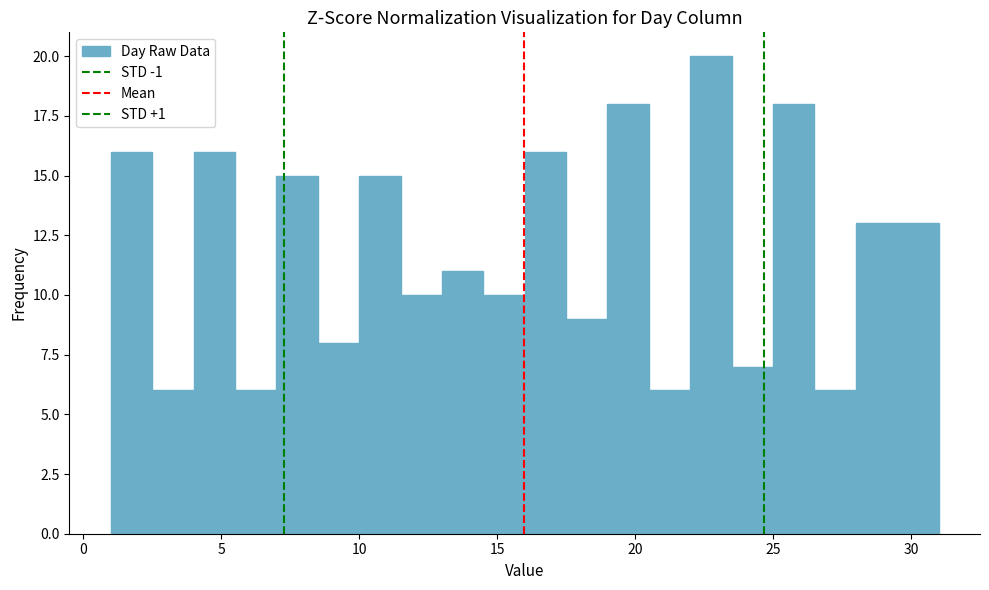

Around what value on the x-axis is the tallest bar? Give the approximate position of its centre, as read against the axis.

23.0